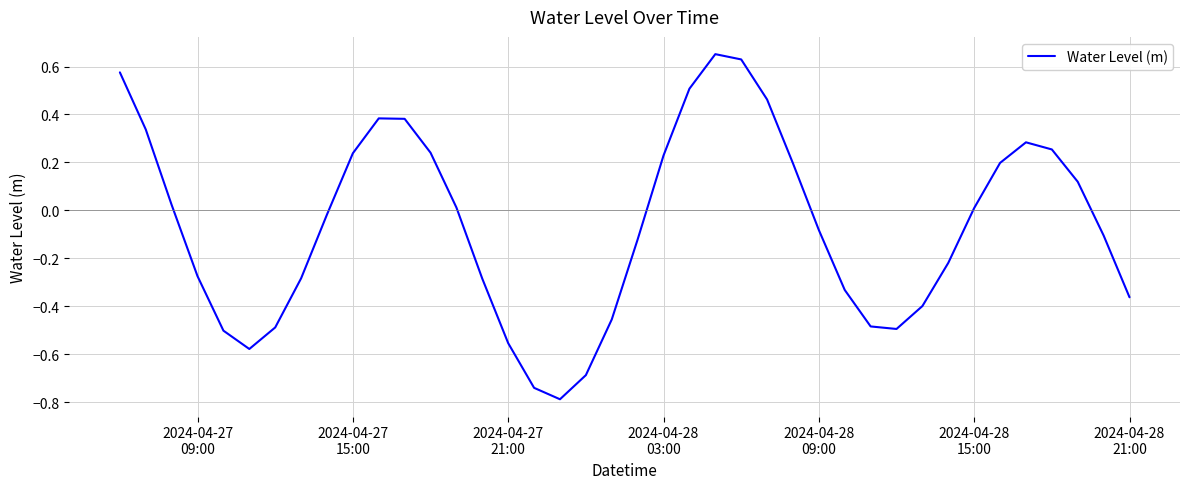

What is the smallest value displayed?

-0.8